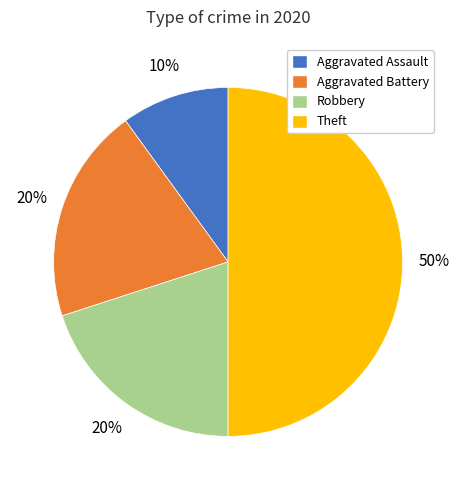

What is the largest slice in the pie chart?

Theft